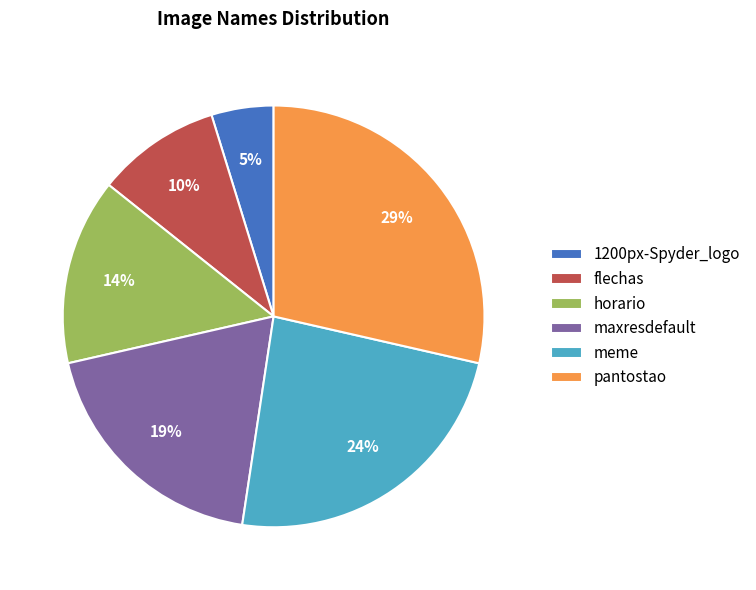

To the nearest percent, what percentage of the pie is horario?

14%